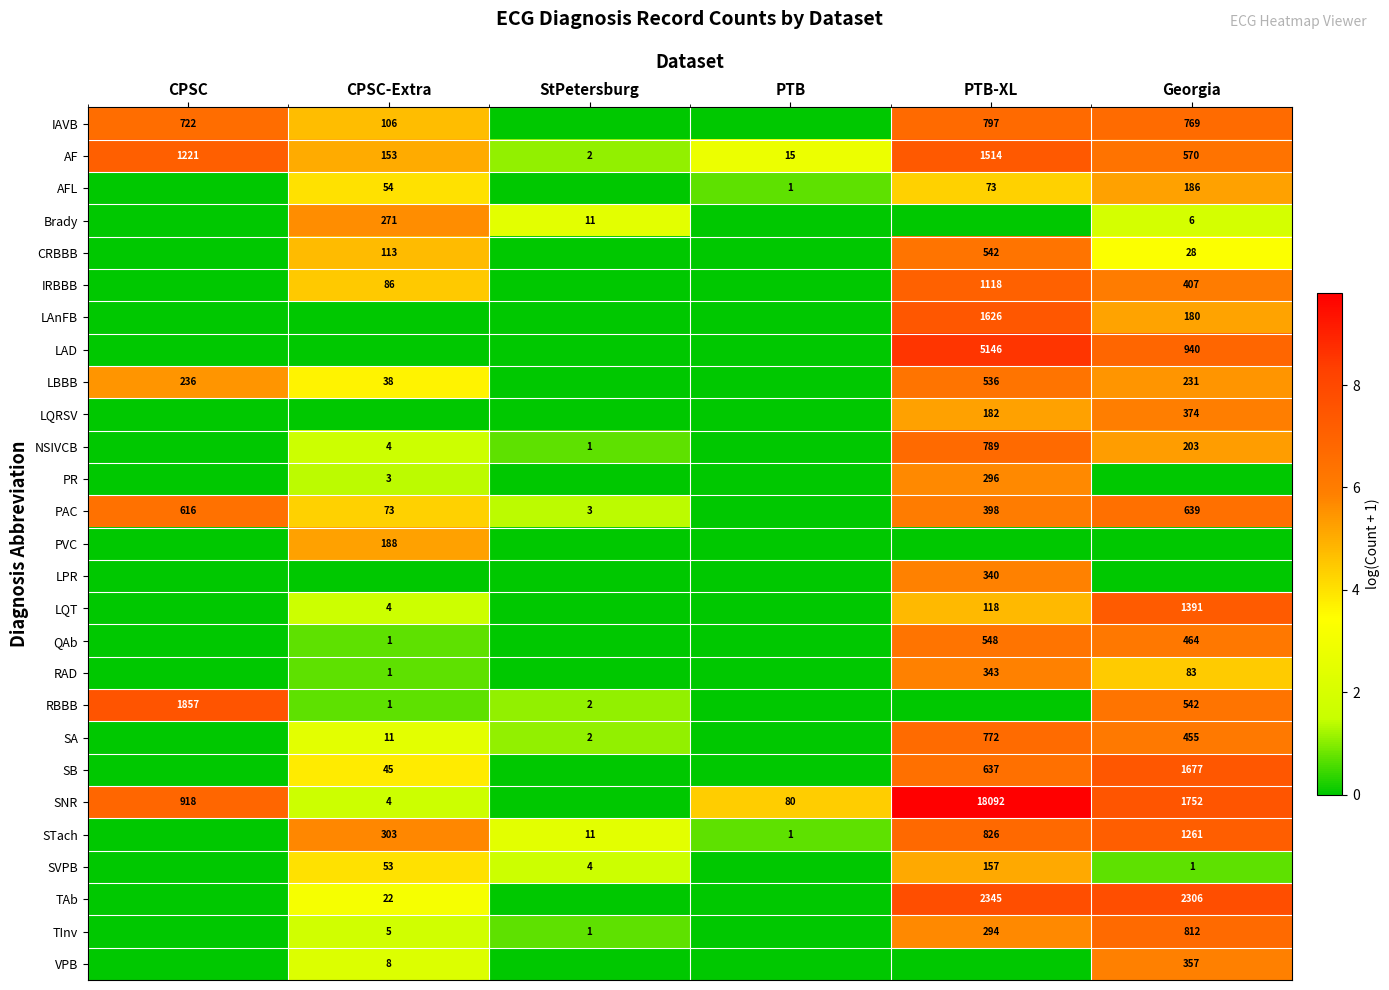

What is the average value of the AF series?

579